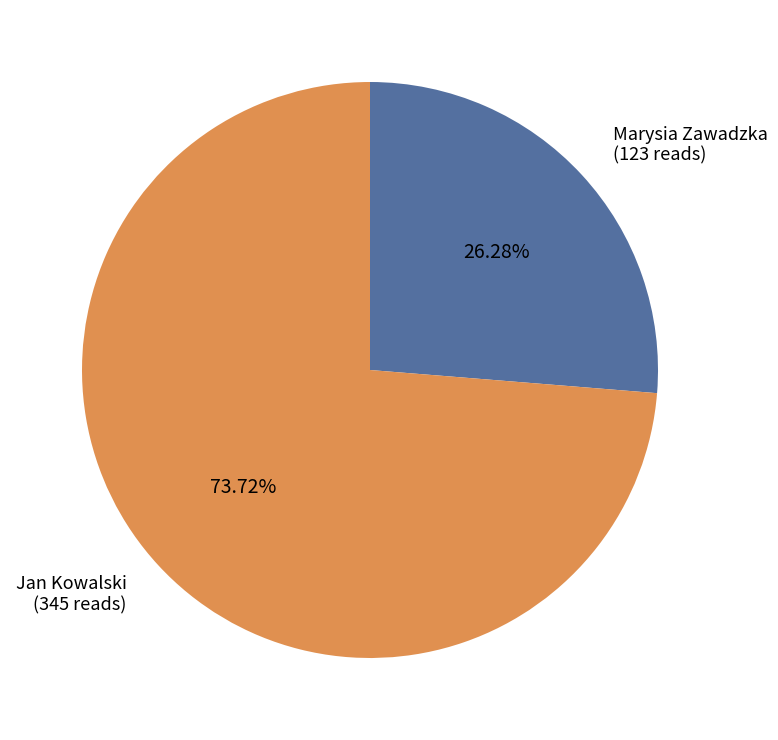

What is the total percentage of Jan Kowalski and Marysia Zawadzka?

100.0%